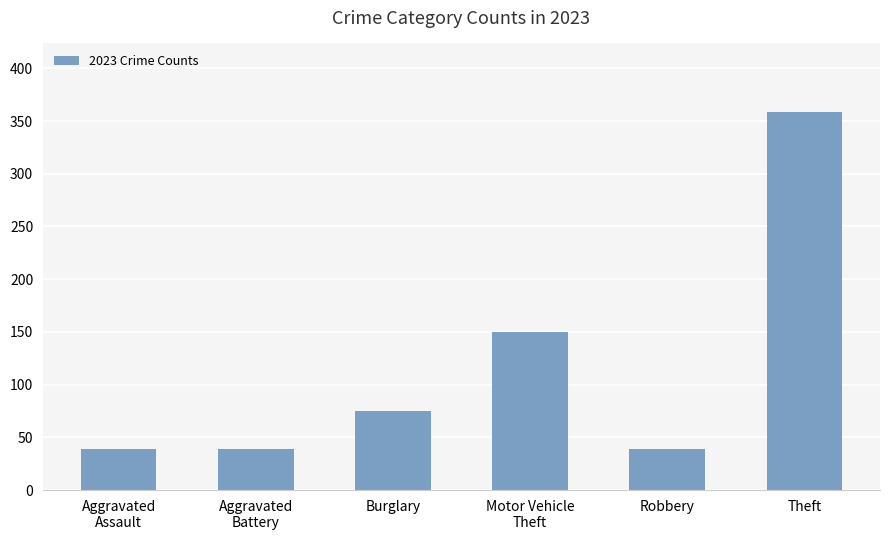

Reading left to right, list all the values displayed in this chart.

Aggravated
Assault=39	Aggravated
Battery=39	Burglary=75	Motor Vehicle
Theft=150	Robbery=39	Theft=359